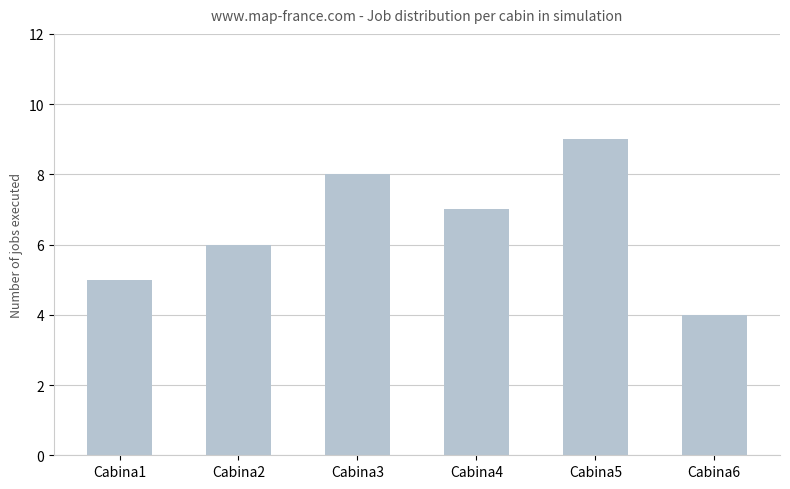

Where does the data first go above 7?

Cabina3